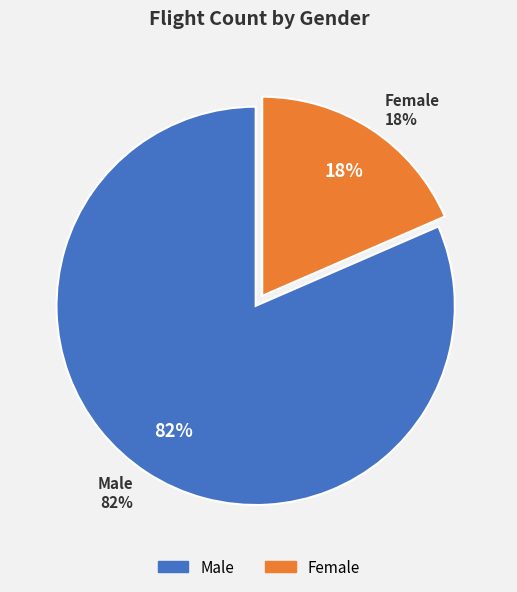

Approximately how many times larger is the value at Male compared to Female?

4.4